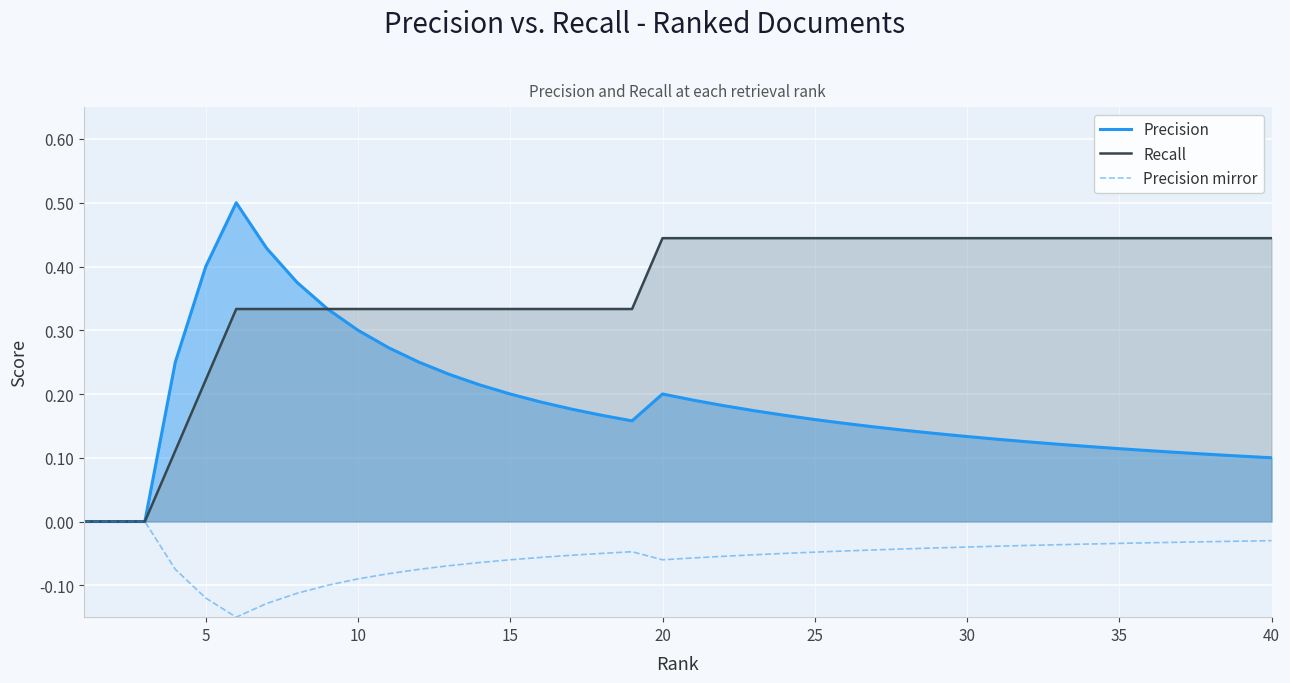

The Precision mirror series shows 0.1 at 5. True or false?

False